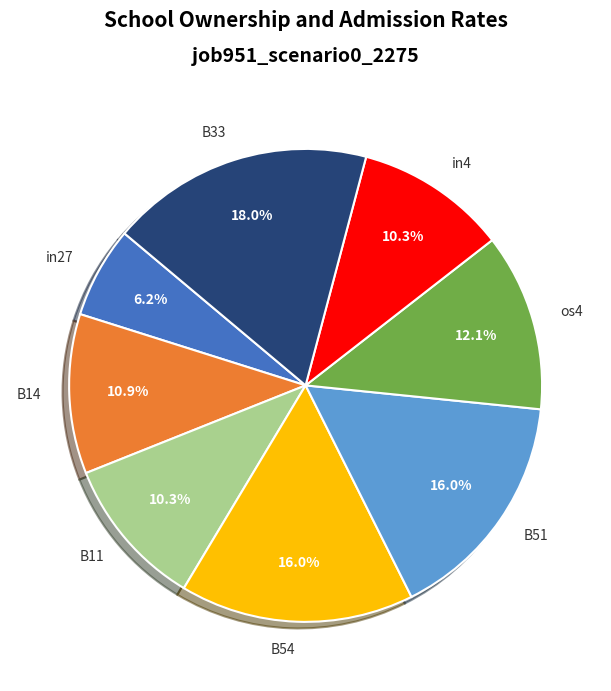

Between B54 and in4, which is larger?

B54